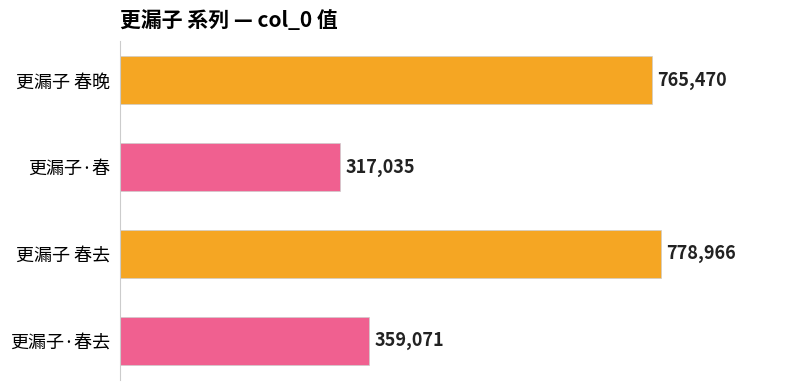

What is the smallest value displayed?

317035